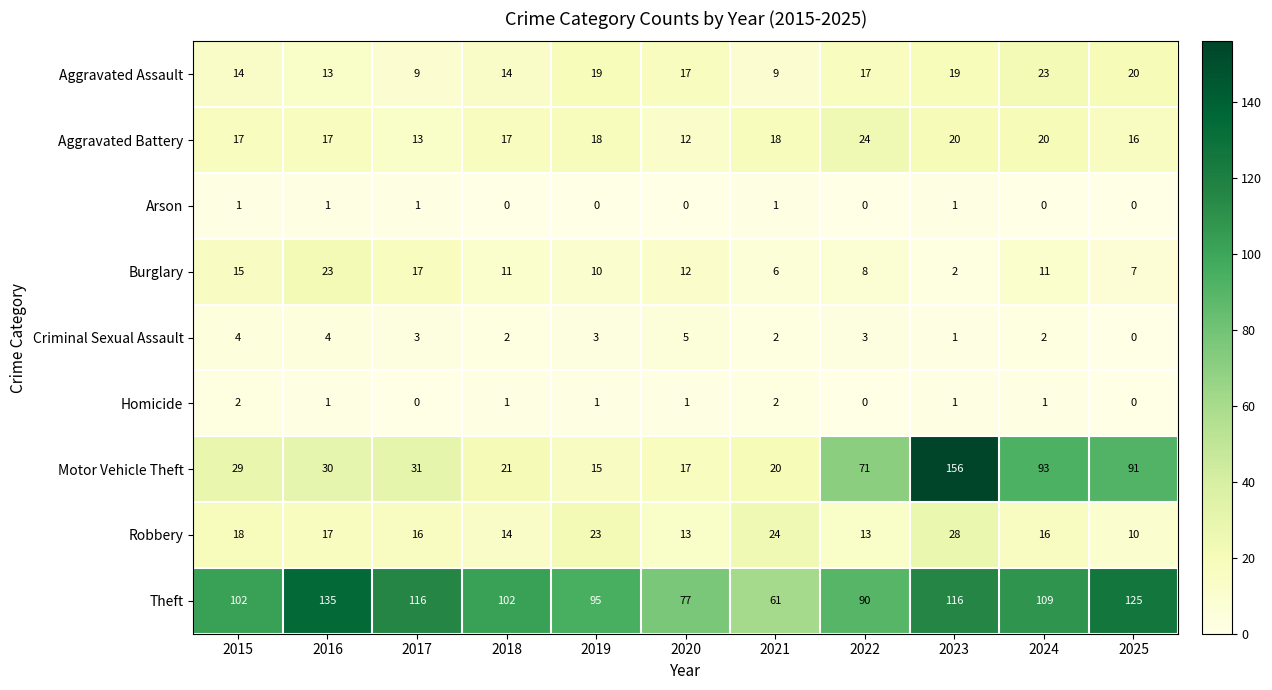

What is the difference between the maximum and second lowest values in the Aggravated Battery series?

11